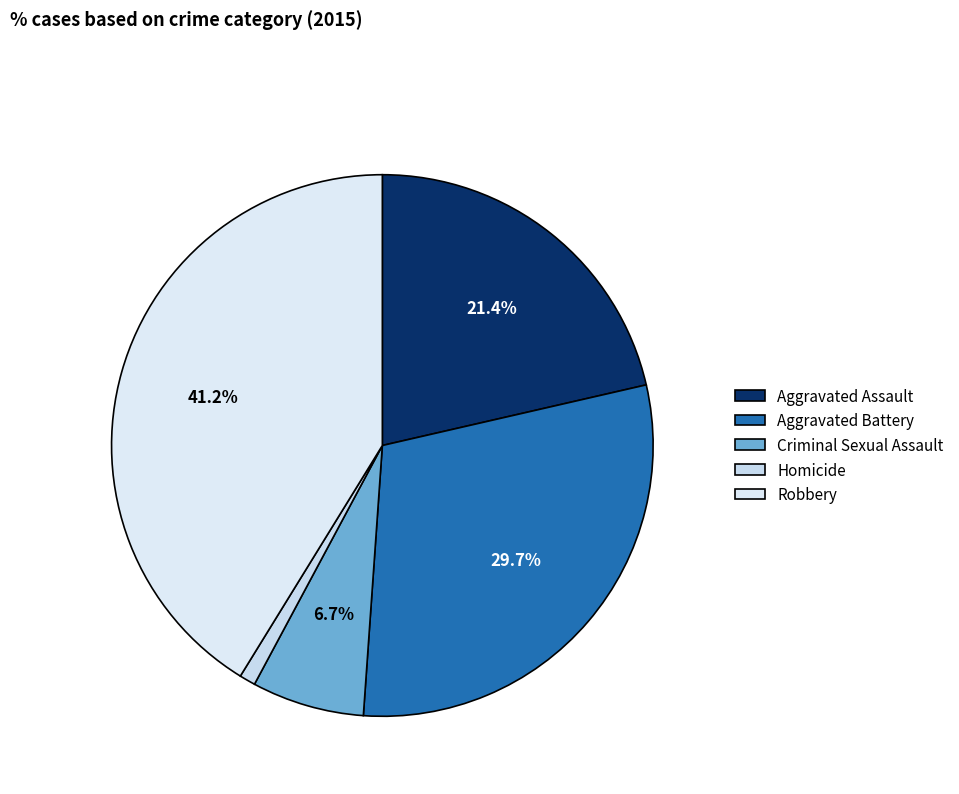

Rank the categories by value from highest to lowest.

Robbery, Aggravated Battery, Aggravated Assault, Criminal Sexual Assault, Homicide